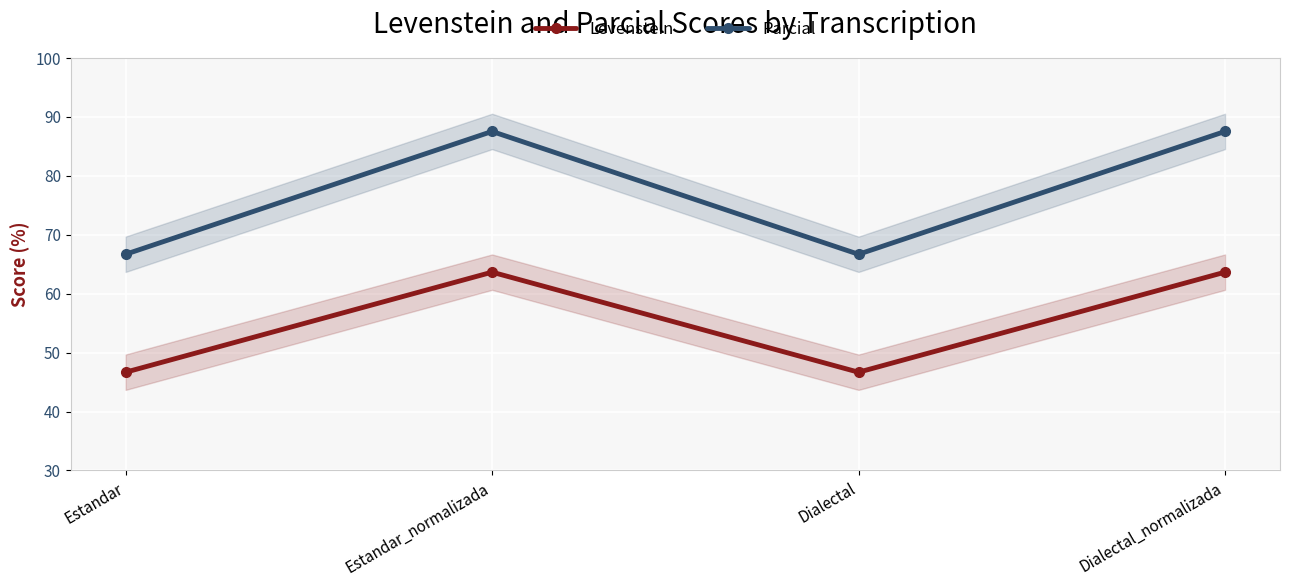

What is the sum of the Levenstein values at Dialectal and Dialectal_normalizada?

110.3